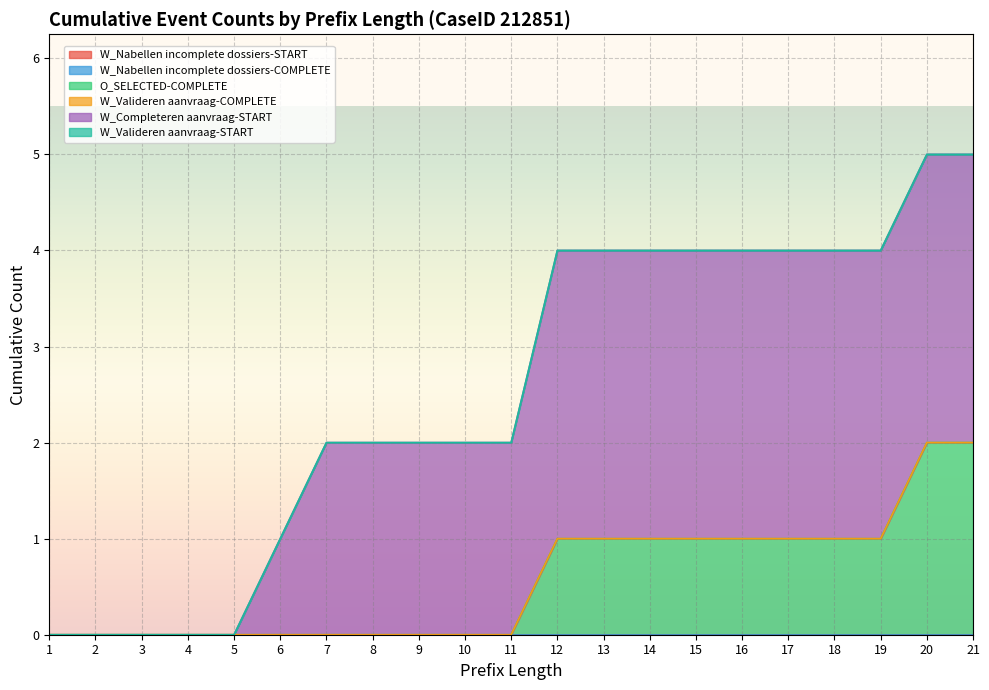

Which series has the widest spread of values?

W_Completeren aanvraag-START